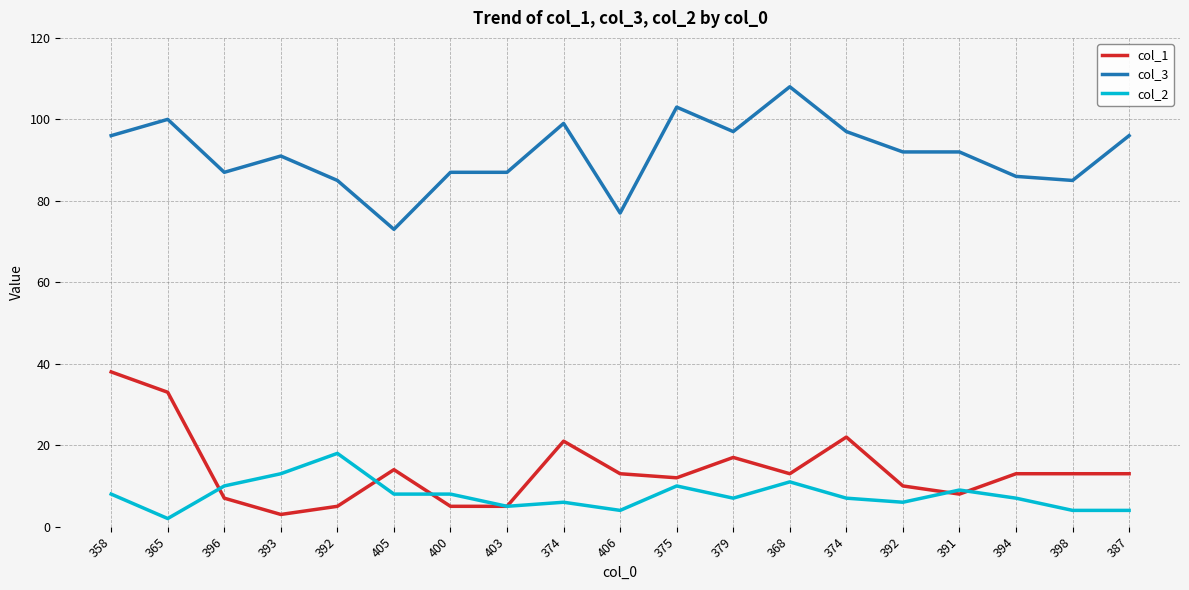

What is the sum of all col_2 values?

147